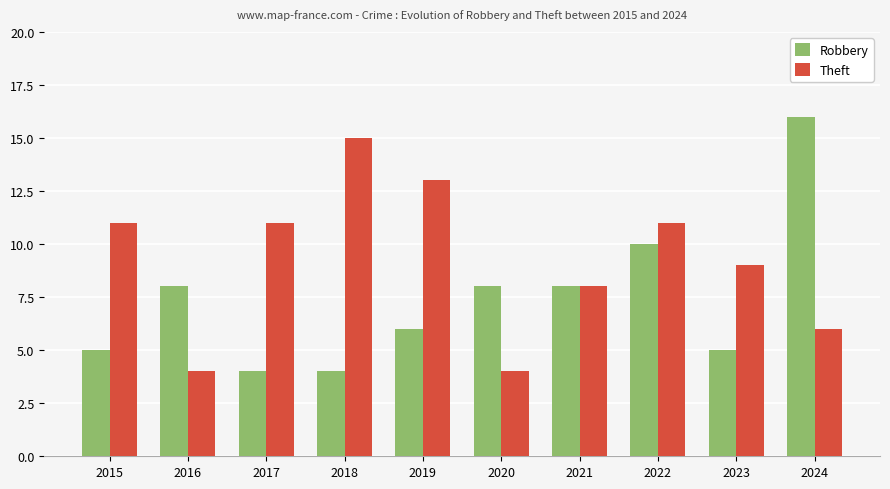

What is the value of the Robbery bar at the 5th from the left?

6